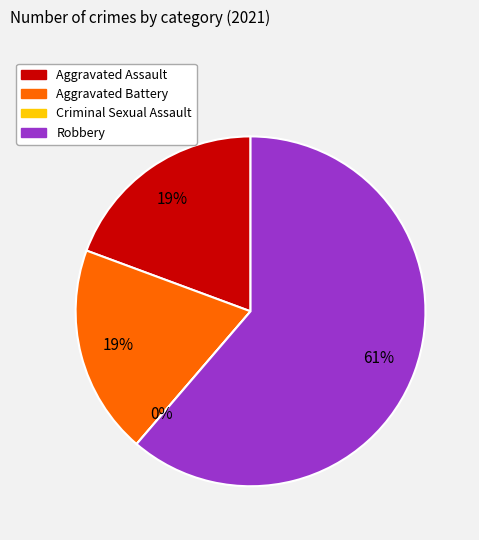

How many segments does this pie chart have?

4